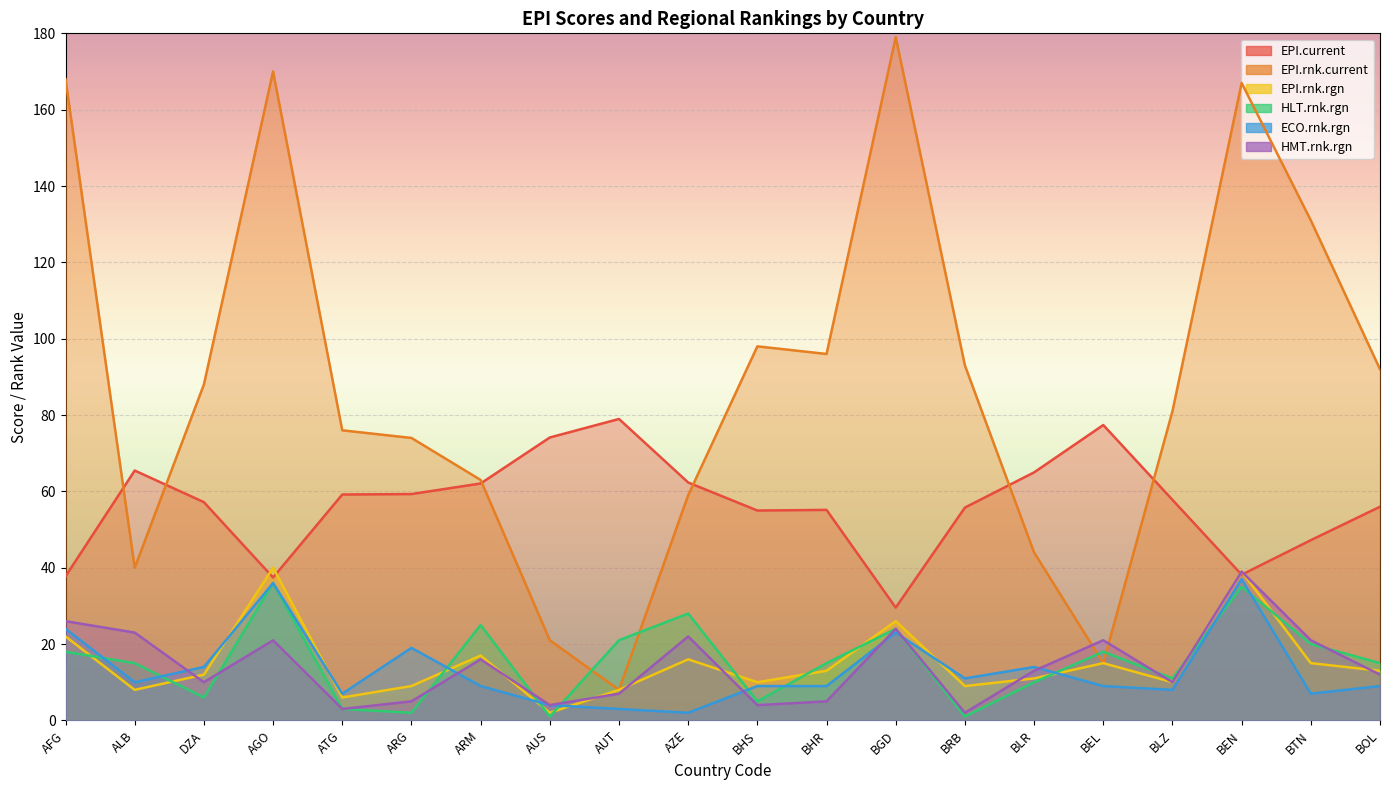

True or false: EPI.current and HLT.rnk.rgn cross at least once.

False